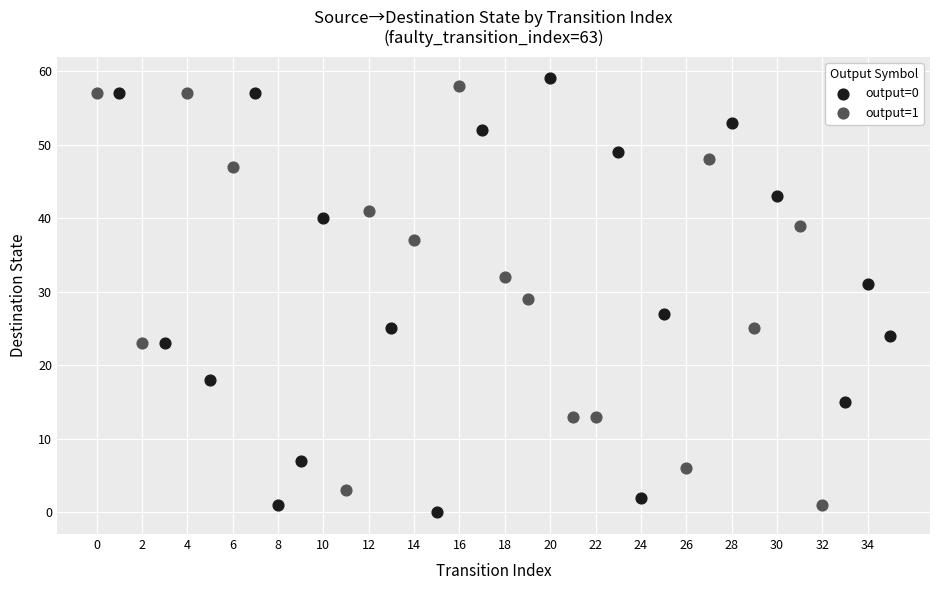

What are all the series names shown in the legend?

output=0, output=1